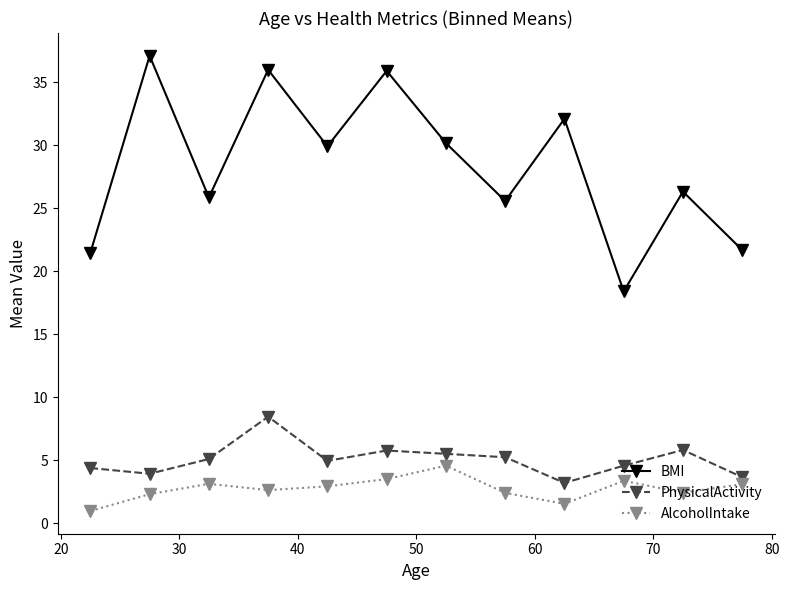

What is the greatest value displayed?

37.1